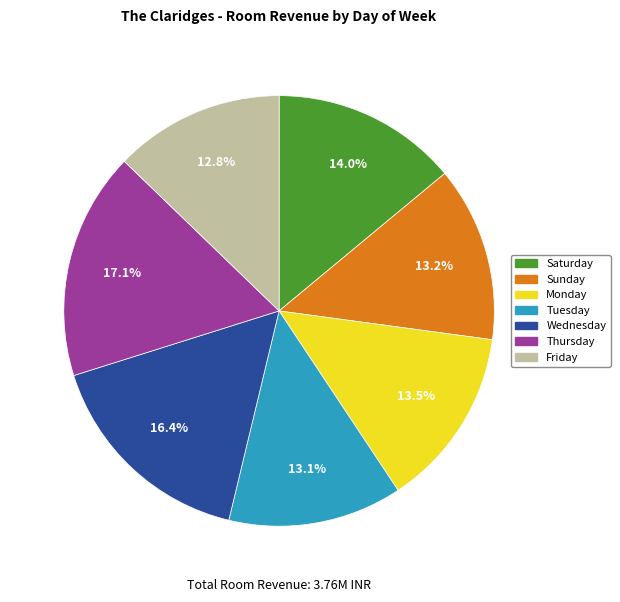

Is Wednesday the majority of the pie?

No